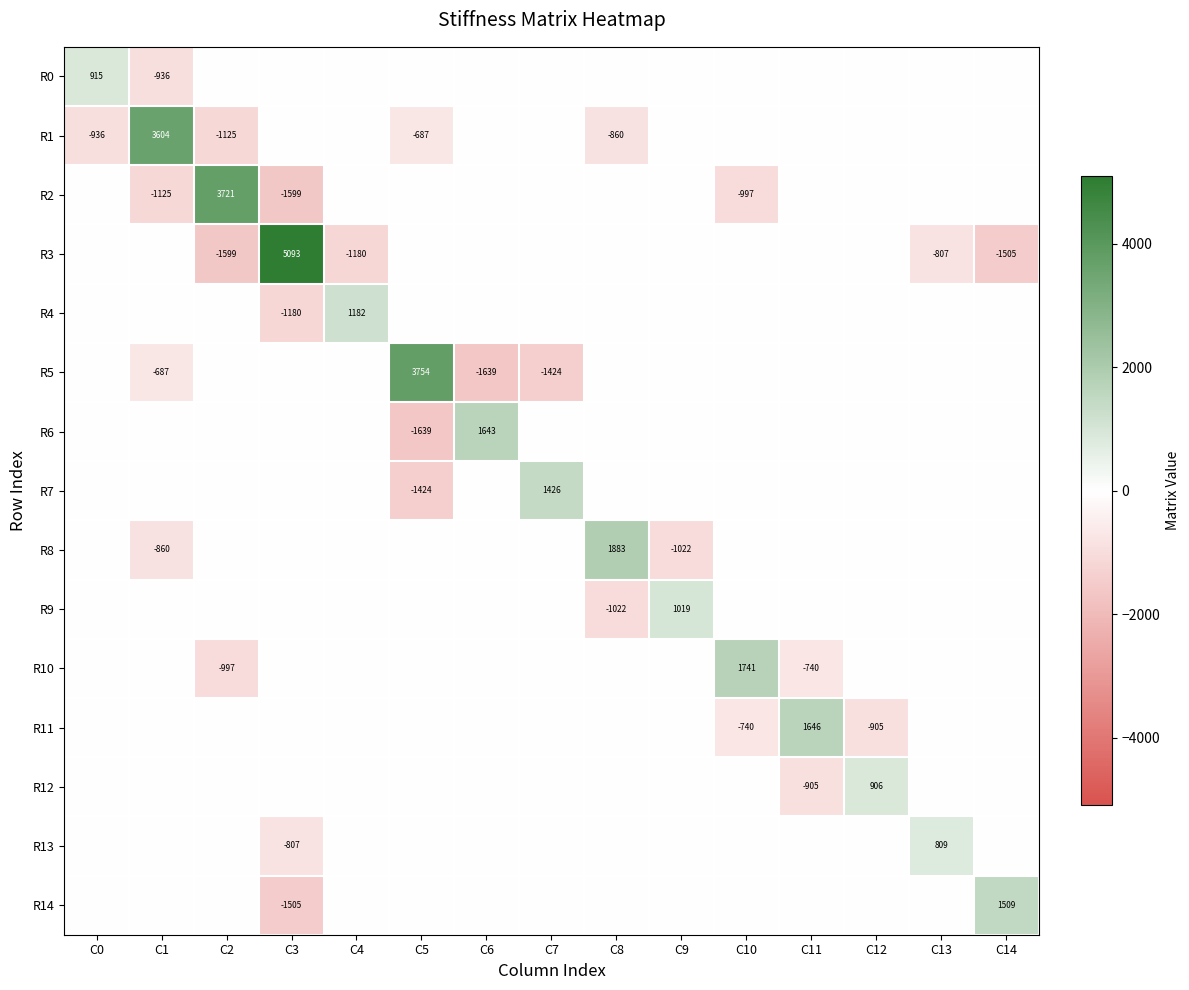

The value of R8 at C8 is 1883. True or false?

True